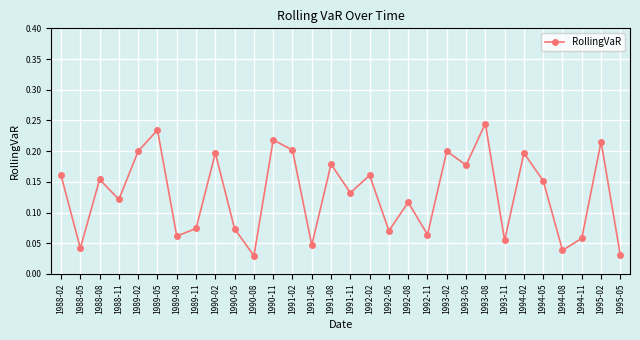

Does the chart have visible grid lines?

Yes